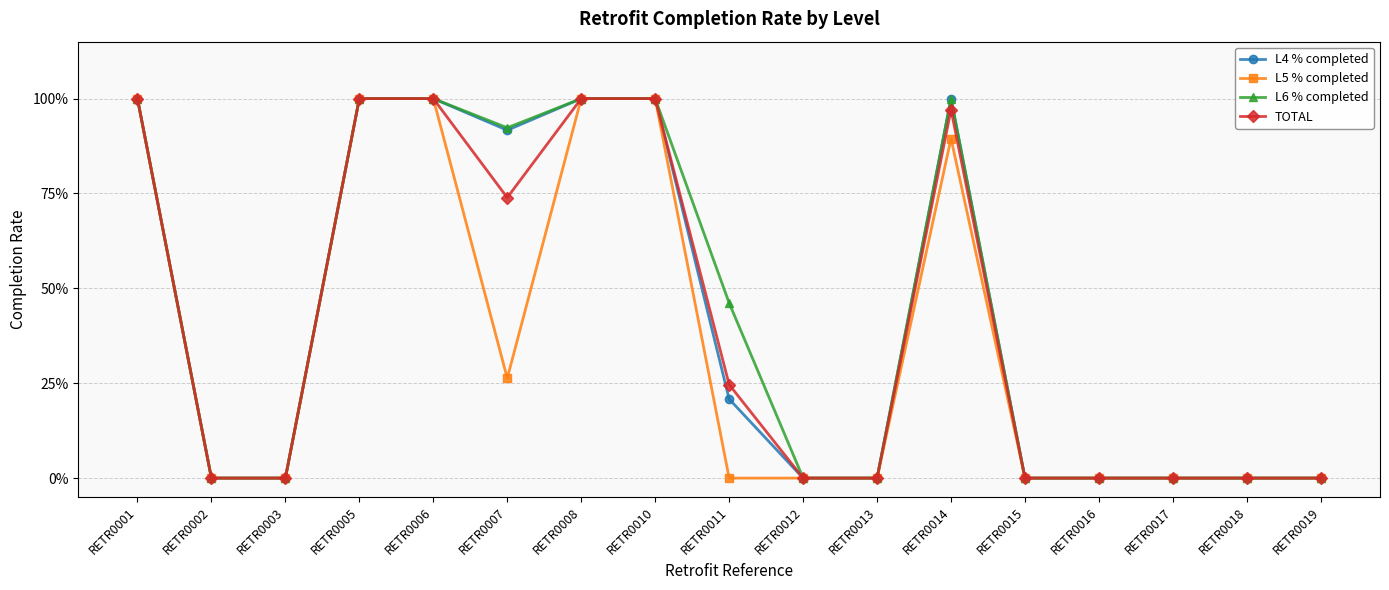

What are all the series names shown in the legend?

L4 % completed, L5 % completed, L6 % completed, TOTAL